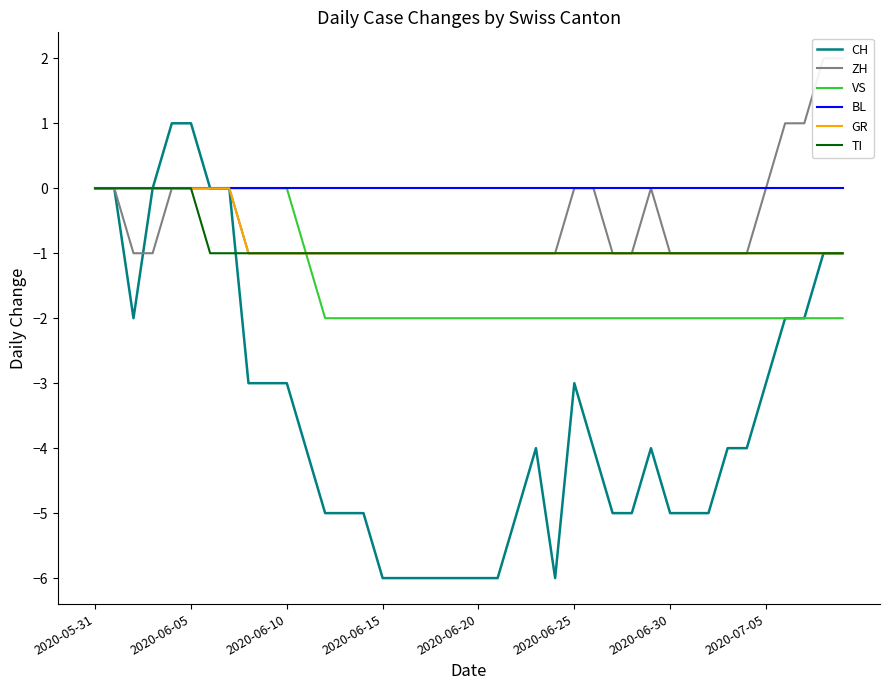

Is it true that VS equals -2 at 2020-07-05?

True